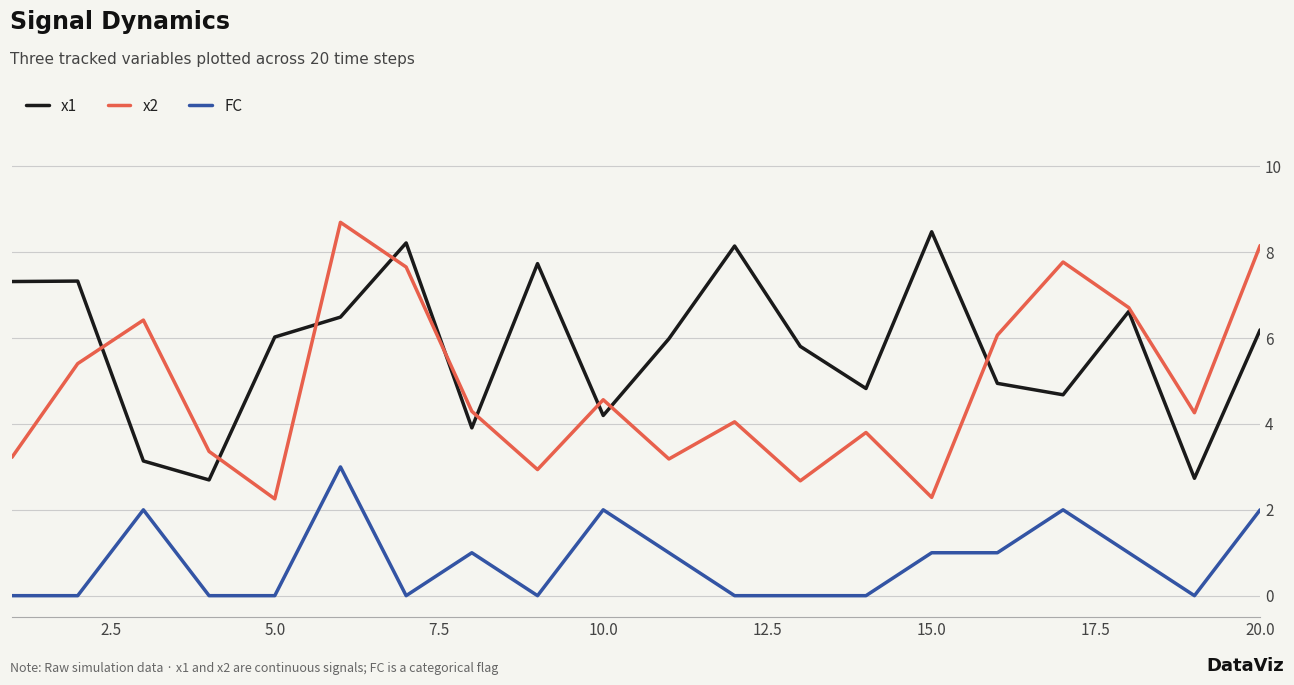

True or false: FC and x1 intersect in this chart.

False